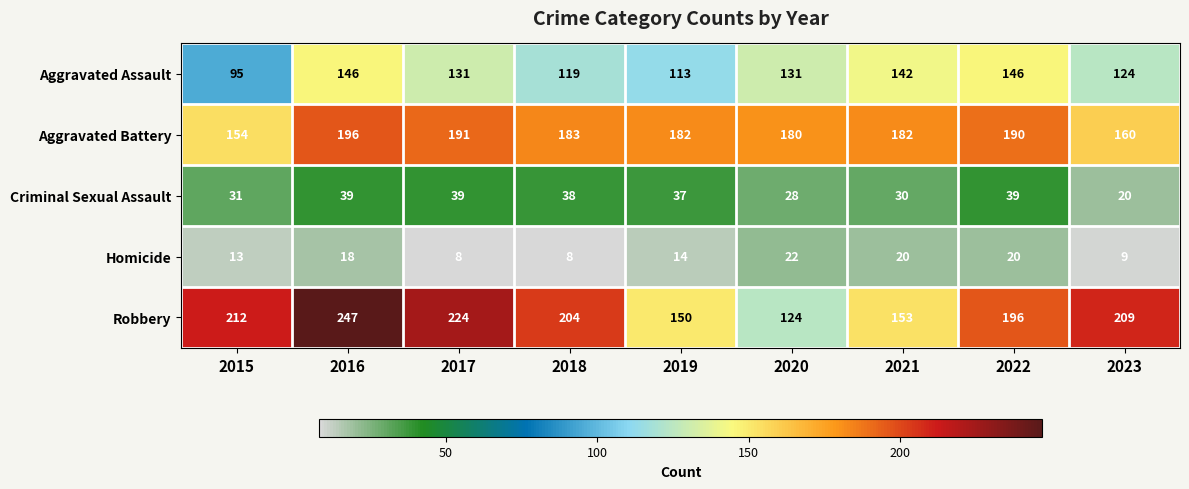

What is the minimum value for Aggravated Battery?

154